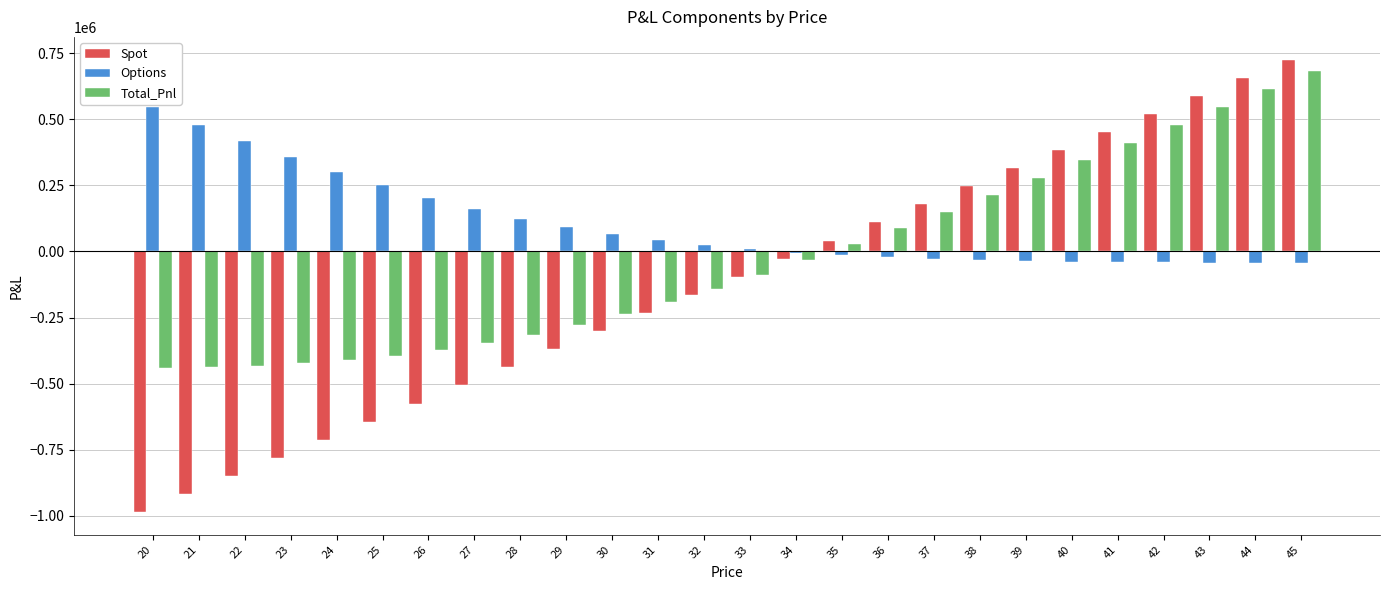

Are the bars grouped side by side (vs. stacked)?

Yes